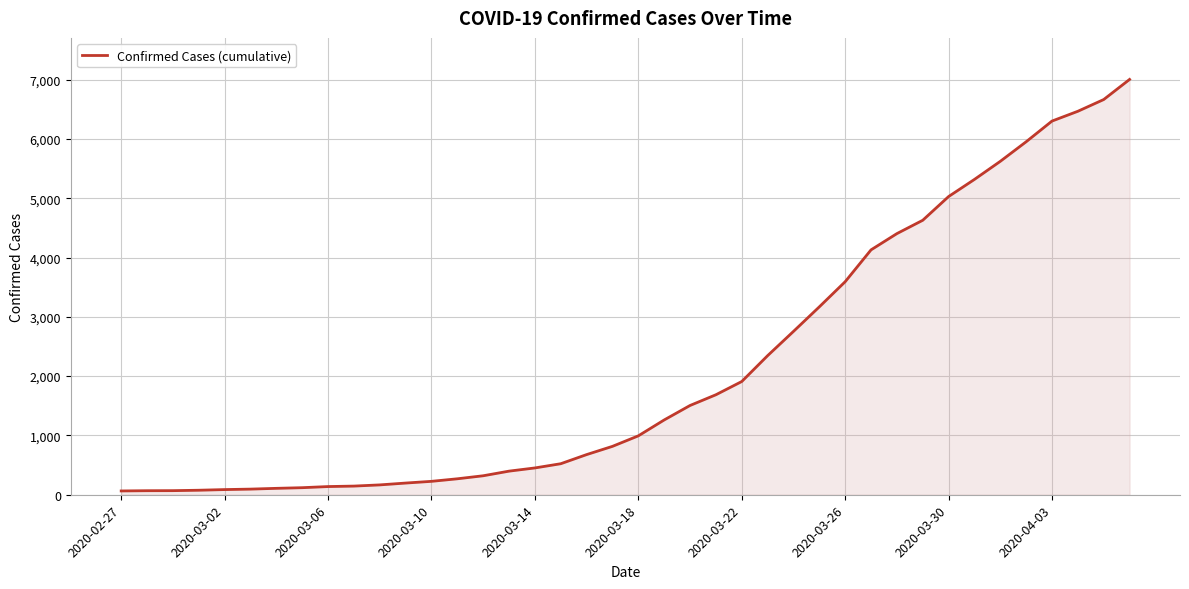

What is the maximum value shown in the chart?

7003